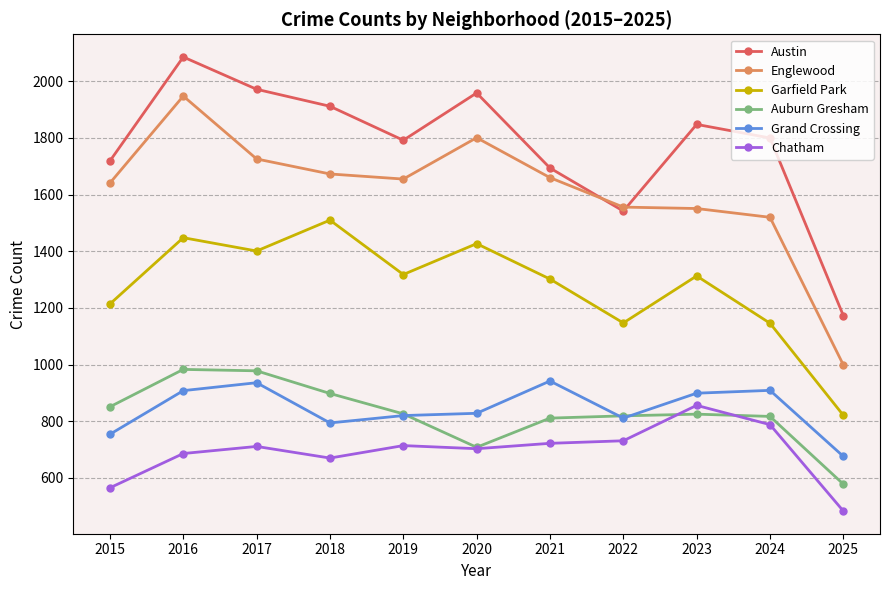

Which series changed the most between 2018 and 2025?

Austin